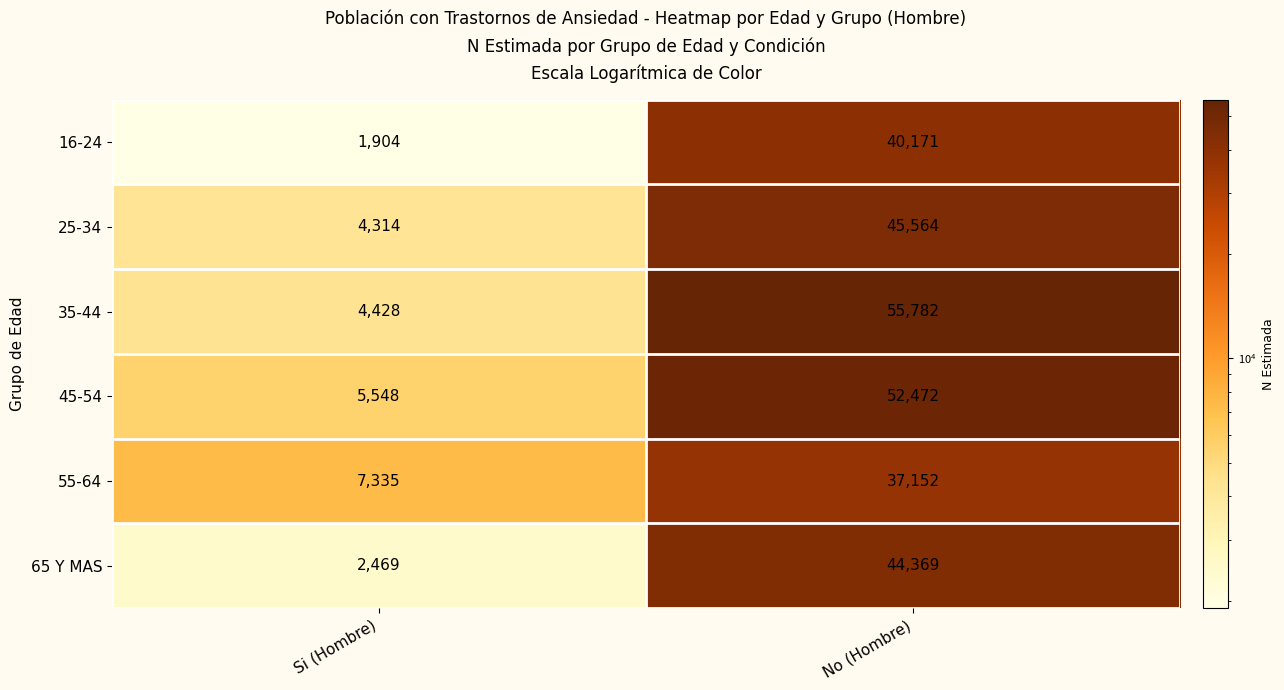

Is it true that 16-24 equals 54889 at No (Hombre)?

False